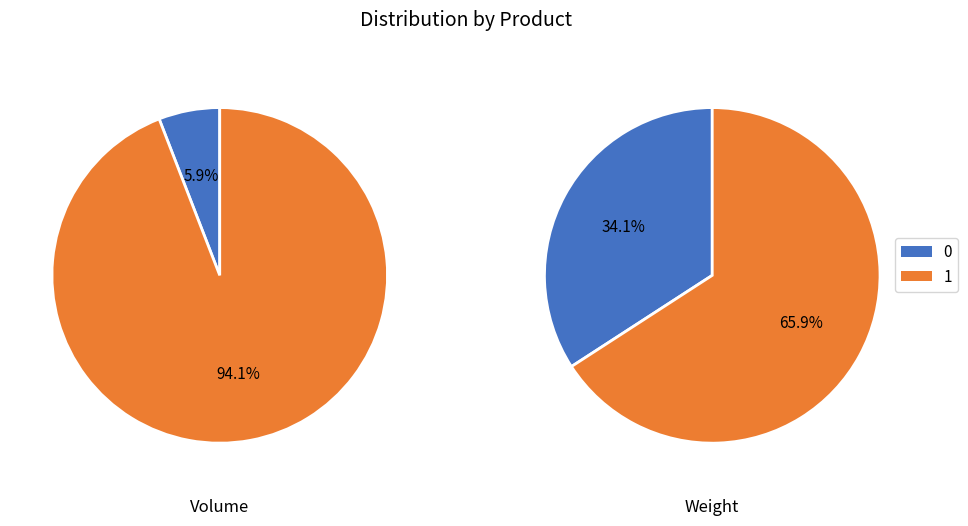

To the nearest percent, what portion does 0 represent?

6%